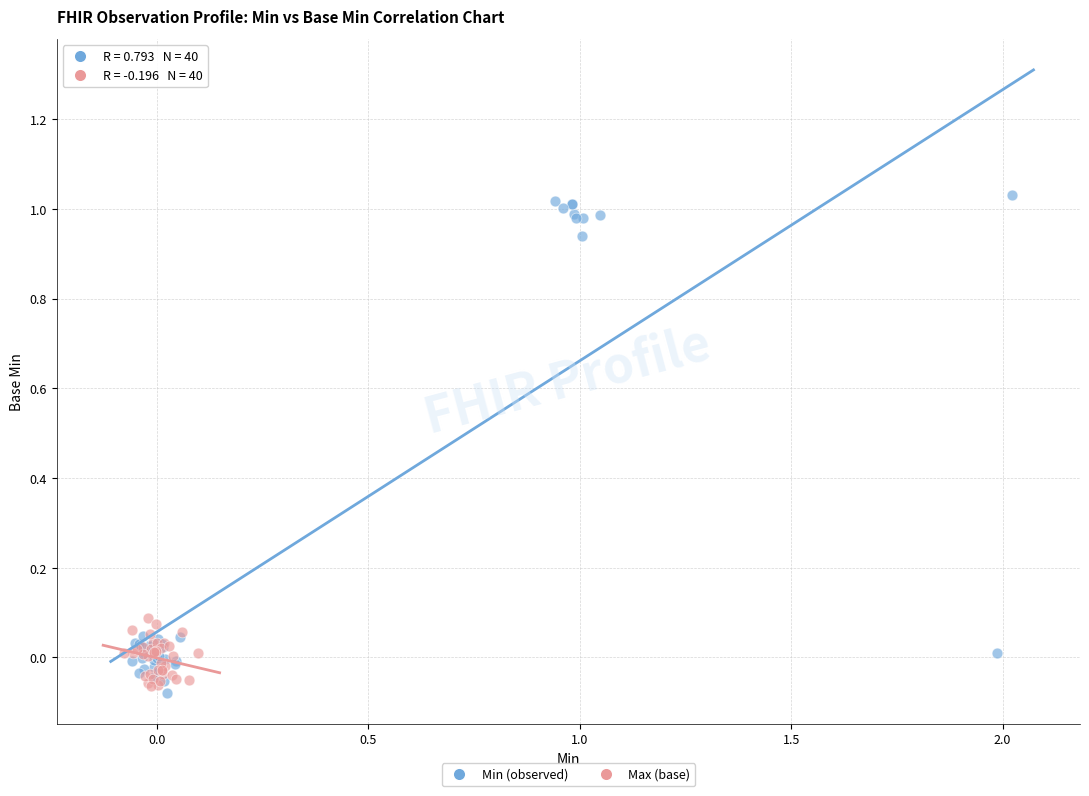

Which series contains the highest Y value?

Min (observed)